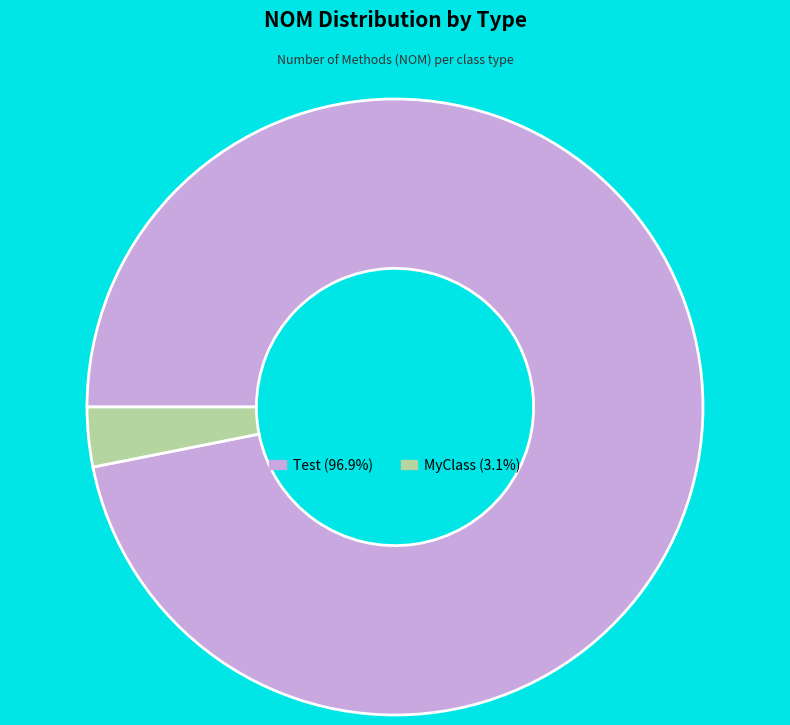

What is the smallest slice in the pie chart?

MyClass